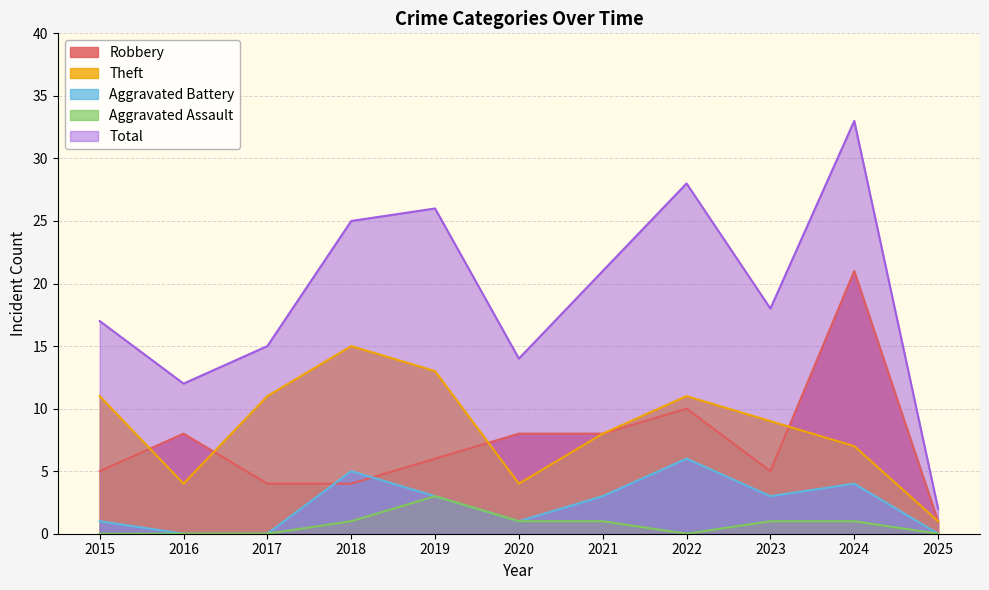

True or false: Robbery has a value of 5 at 2022.

False